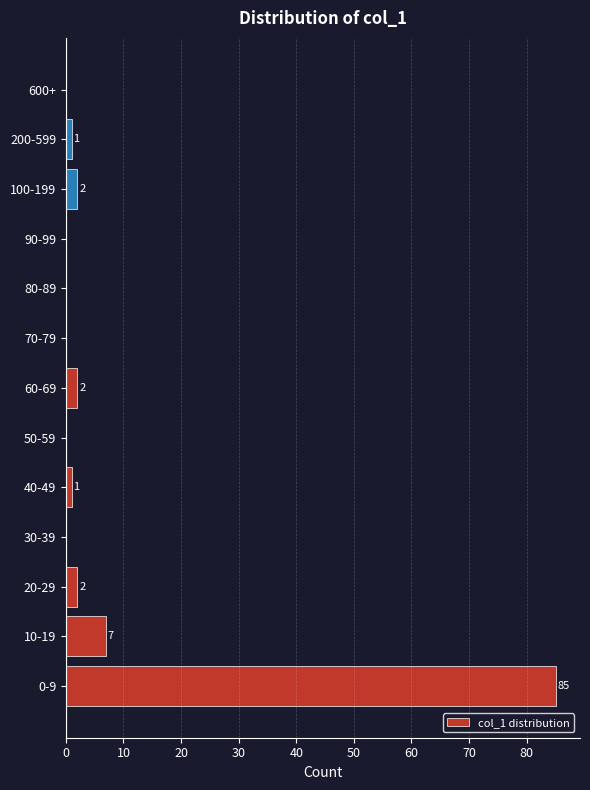

Reading bottom to top, transcribe all the data shown in this chart.

0-9=85	10-19=7	20-29=2	30-39=0	40-49=1	50-59=0	60-69=2	70-79=0	80-89=0	90-99=0	100-199=2	200-599=1	600+=0